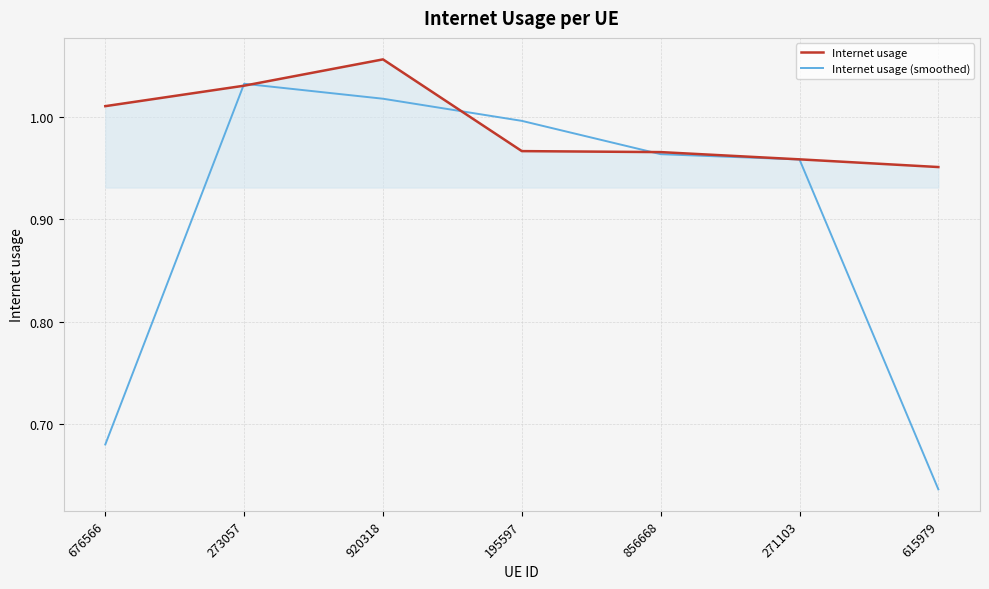

Rank the series by their average value, from highest to lowest.

Internet usage, Internet usage (smoothed)